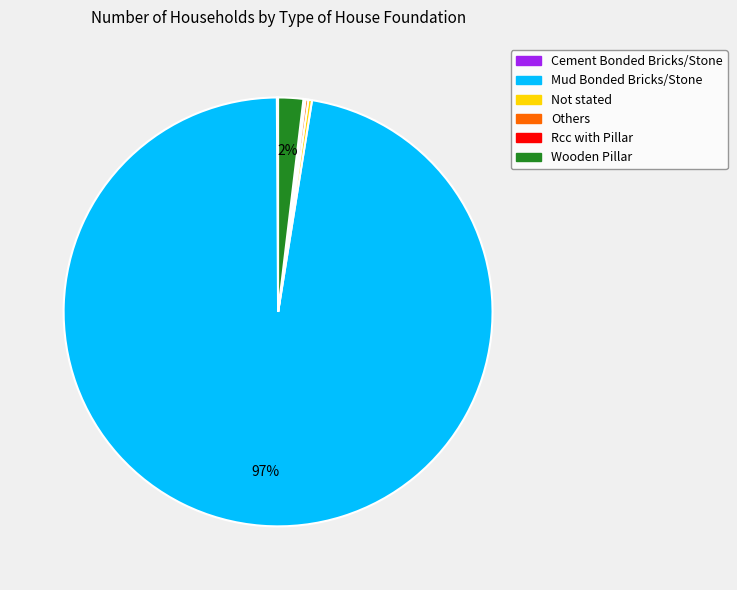

Does Wooden Pillar account for over 50% of the chart?

No